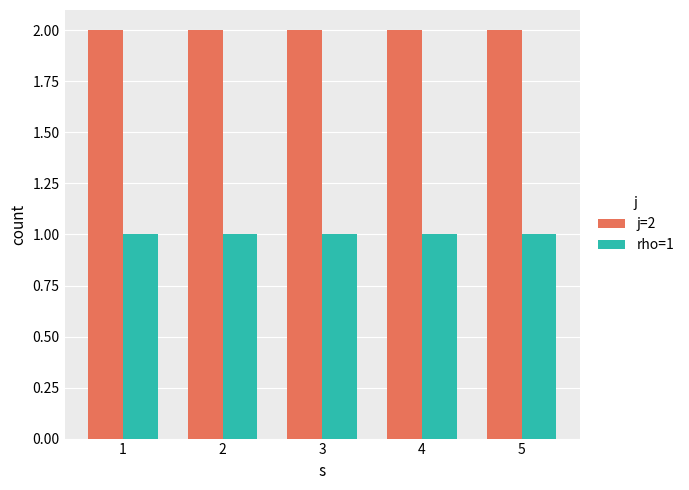

List the series in order of their peak value, lowest first.

rho=1, j=2